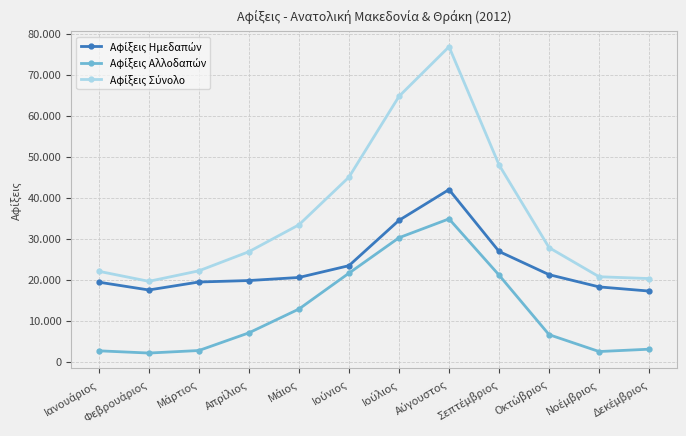

At which category does the chart reach its peak across all series?

Αύγουστος